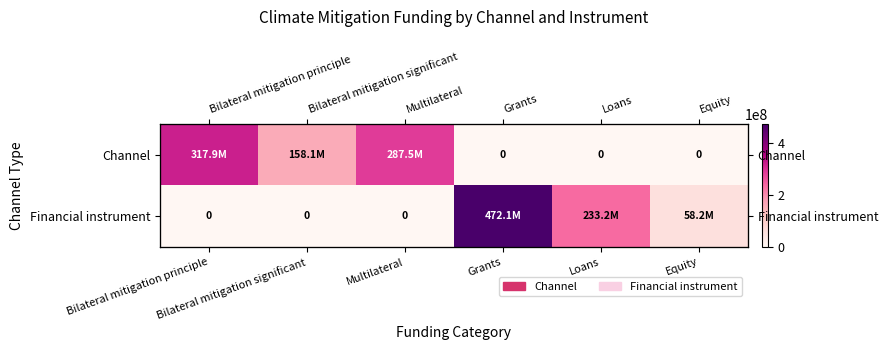

What is the sum of the Financial instrument values at Grants and Bilateral mitigation significant?

472149829.9